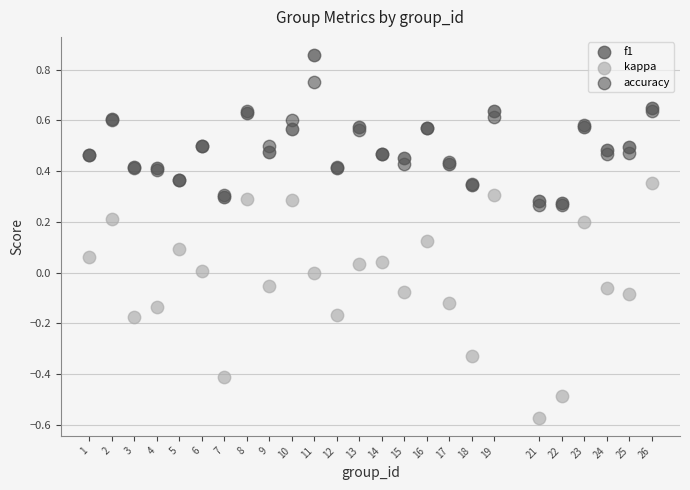

Which series contains the highest Y value?

f1